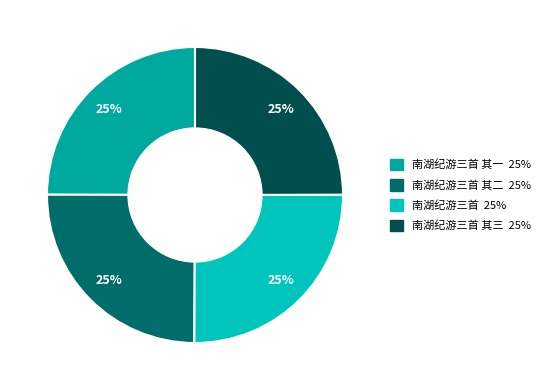

To the nearest percent, what is the average slice percentage?

25%